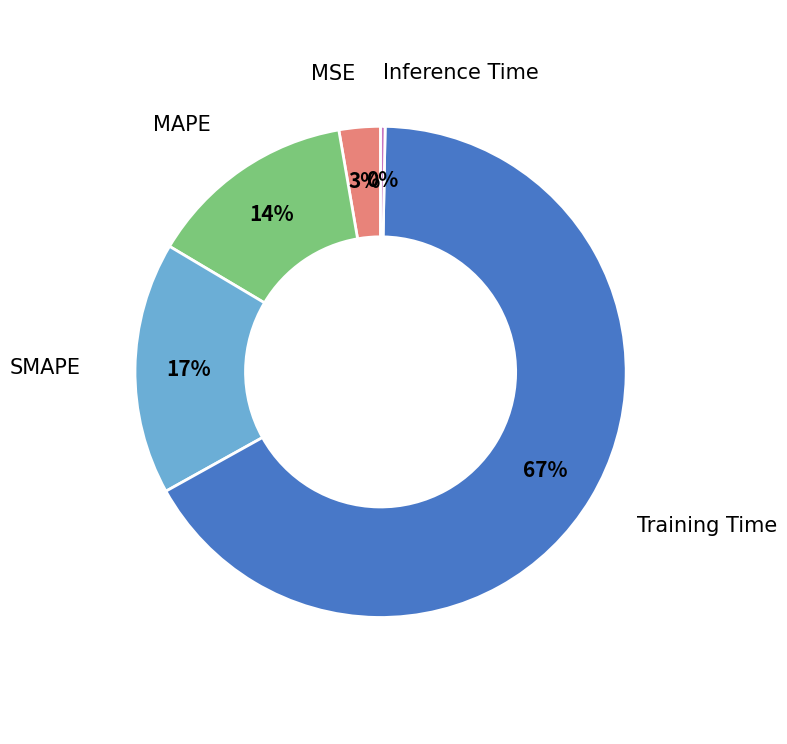

Which category has the biggest portion of the pie?

Training Time